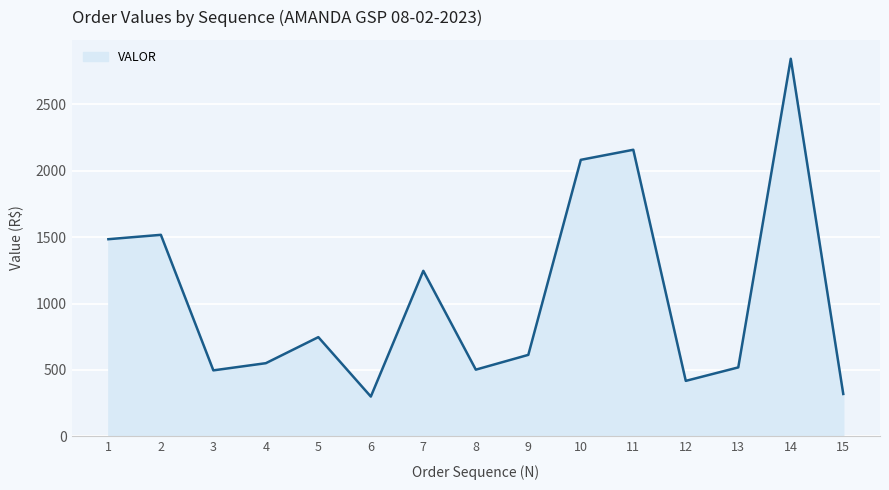

Is it true that the value at 14 is 667.8?

False